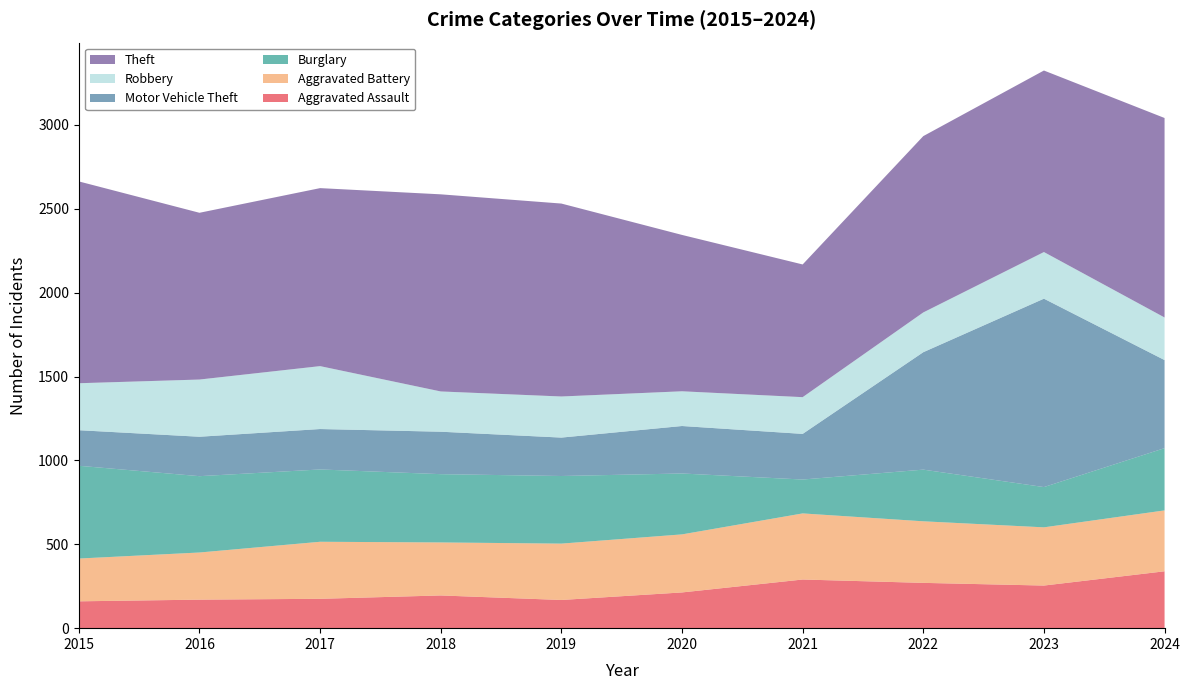

Reading left to right, transcribe all the data shown in this chart.

Aggravated Assault: 160	170	175	195	168	213	290	270	254	339
Aggravated Battery: 255	281	340	316	336	346	394	367	347	363
Burglary: 553	455	431	407	403	363	202	308	240	371
Motor Vehicle Theft: 212	235	241	253	229	283	272	700	1123	525
Robbery: 280	341	375	240	245	207	219	237	278	254
Theft: 1203	994	1061	1175	1150	932	791	1051	1082	1189